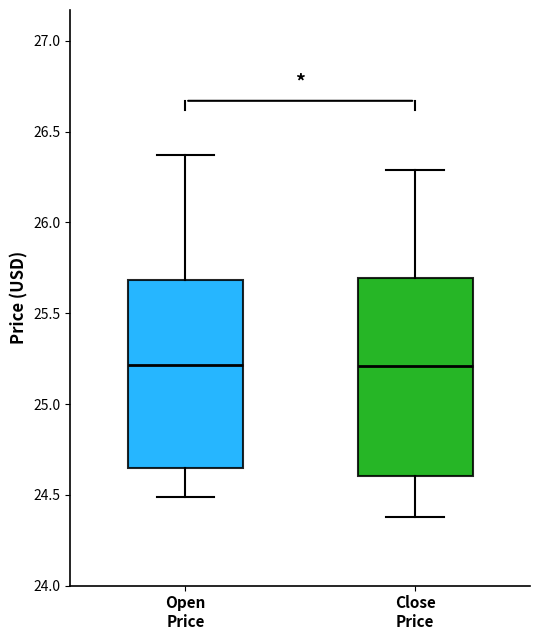

Where is the upper edge of the box for Open Price on the y-axis? The values are not printed on the chart, so give them approximately, as read against the axis.

25.70